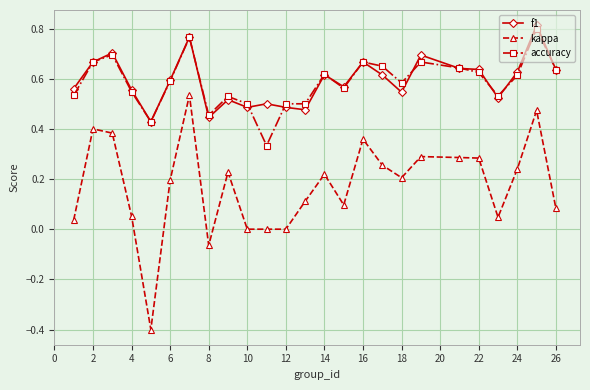

Is this an area chart (filled region under the line)?

No